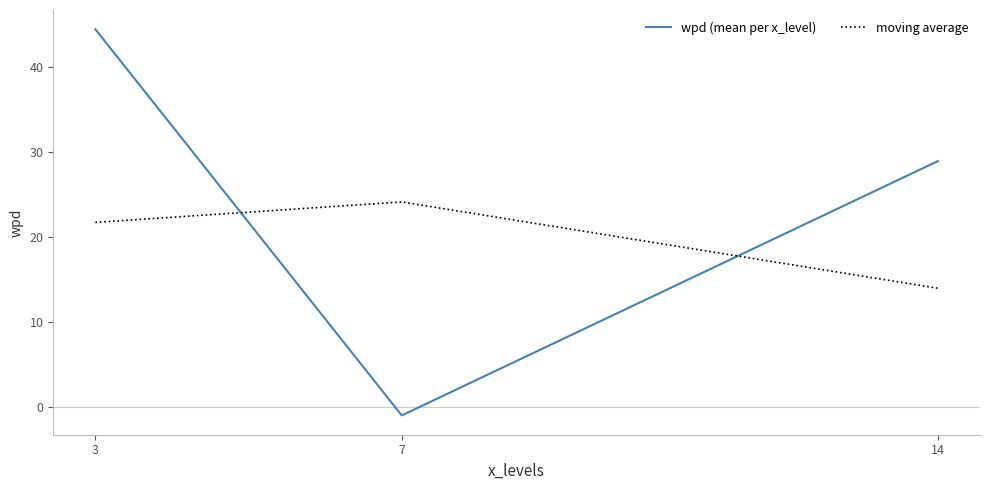

What is the difference between the wpd (mean per x_level) values at 7 and 14?

29.9